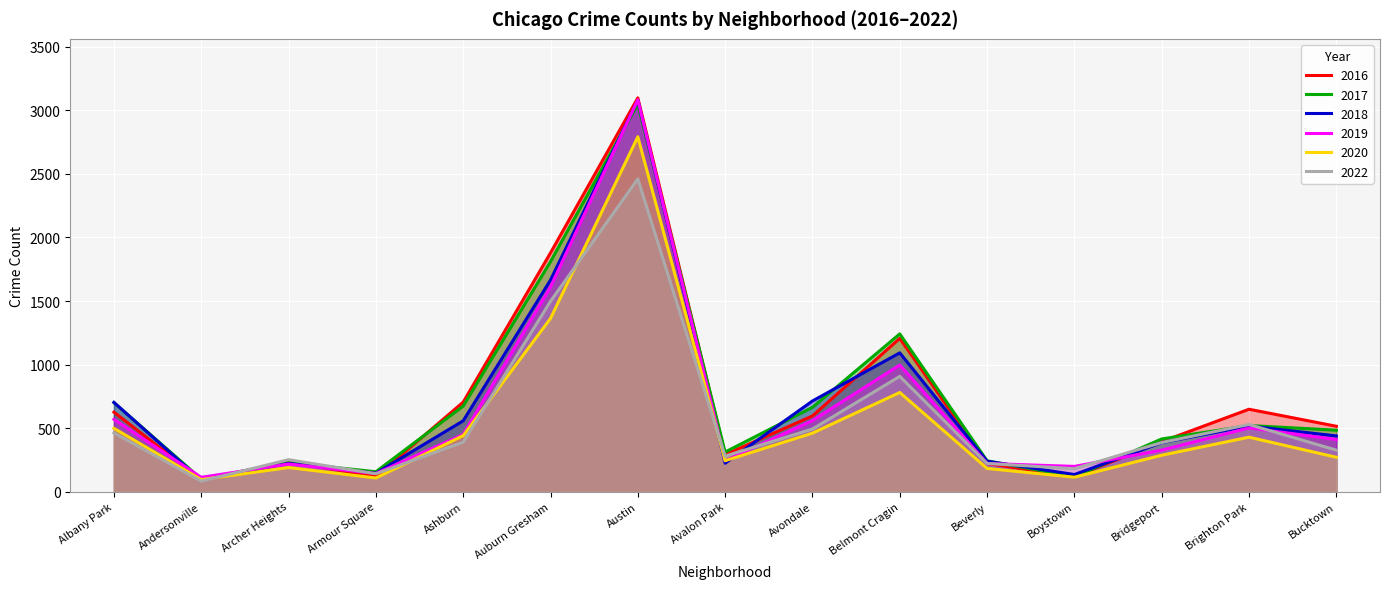

How many distinct data groups are displayed?

6